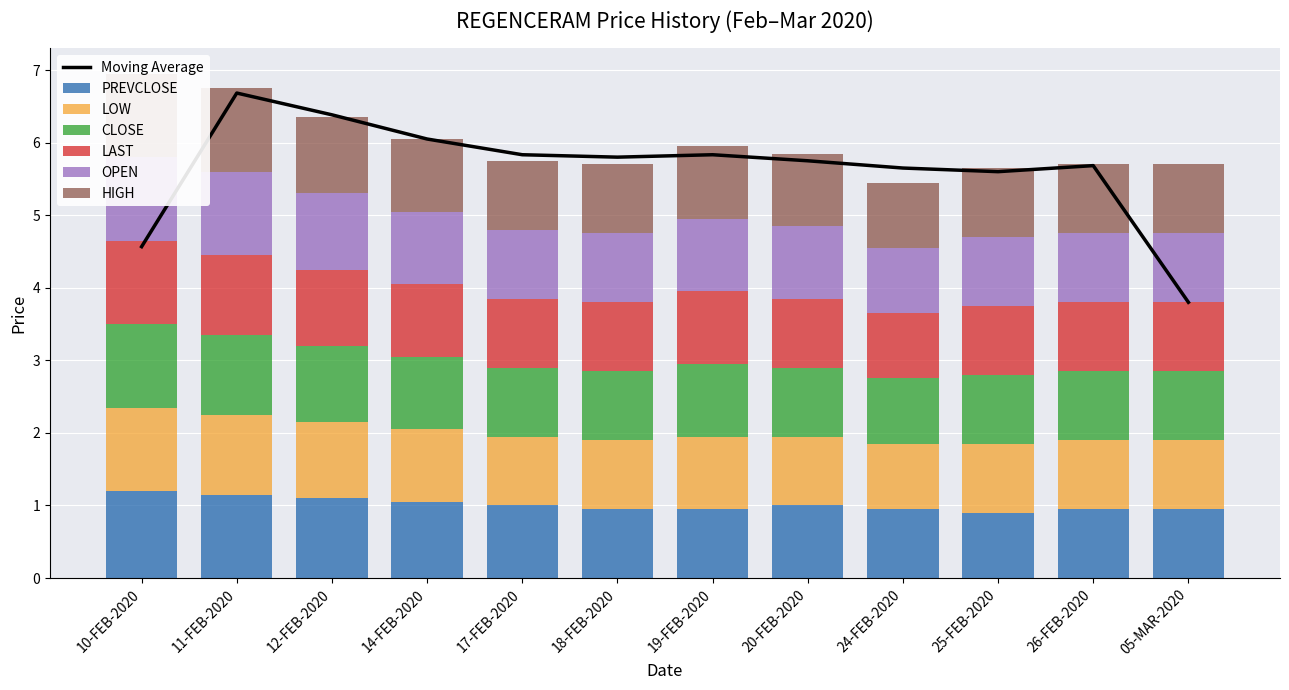

Which has a higher value, 14-FEB-2020 or 25-FEB-2020?

14-FEB-2020